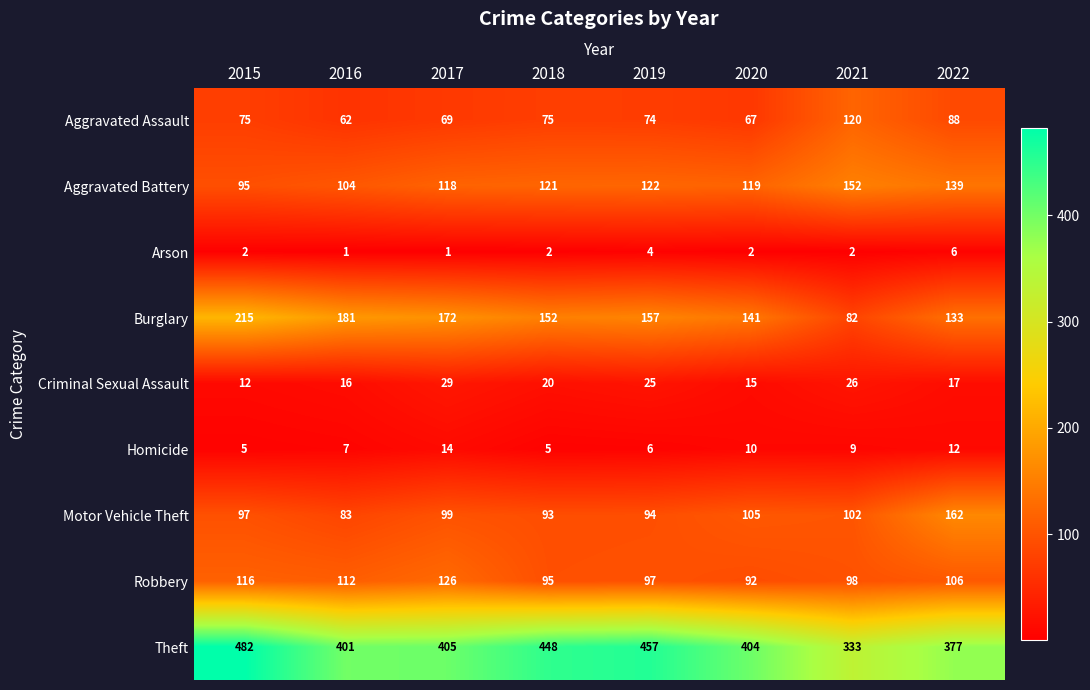

What is the approximate value of Motor Vehicle Theft at 2016, to the nearest 10?

80